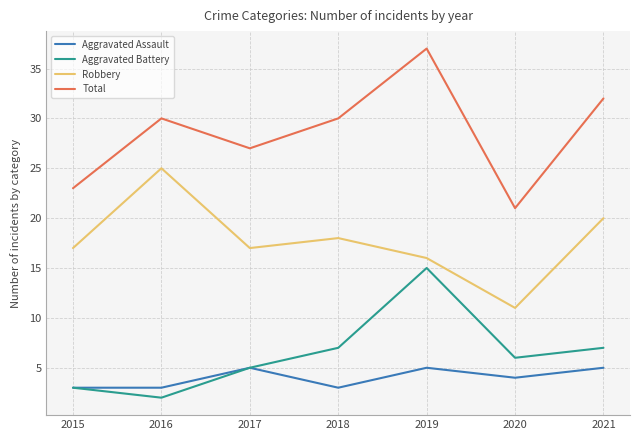

What is the difference between the highest and lowest values at 2016?

28